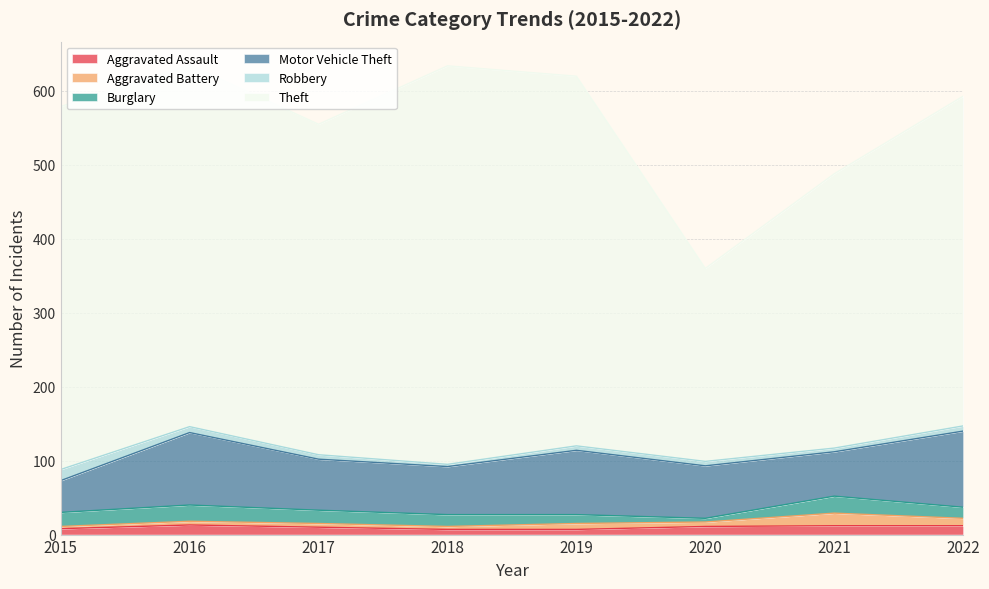

List the labels in order of Motor Vehicle Theft value, smallest first.

2015, 2021, 2018, 2017, 2020, 2019, 2016, 2022